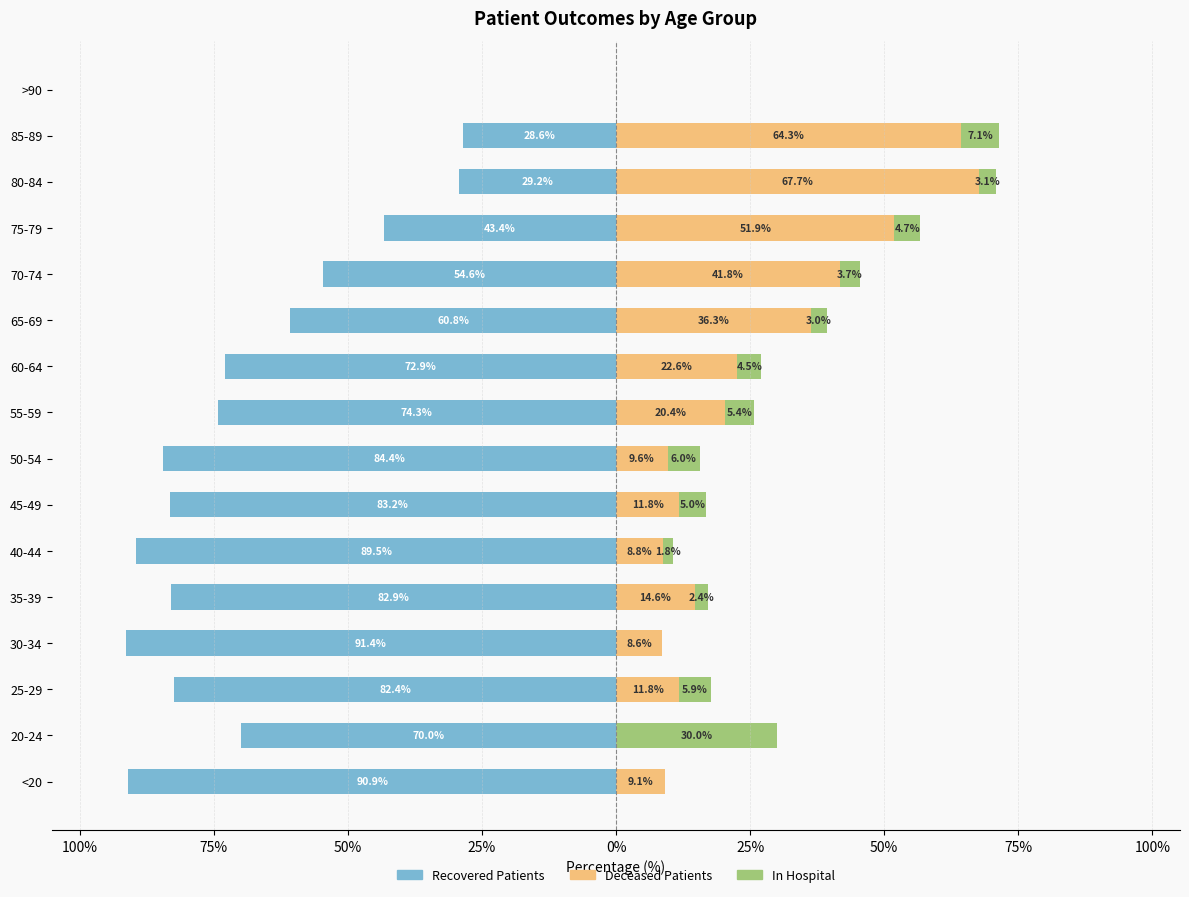

What value does the deceased_patients series have at 13?

67.7